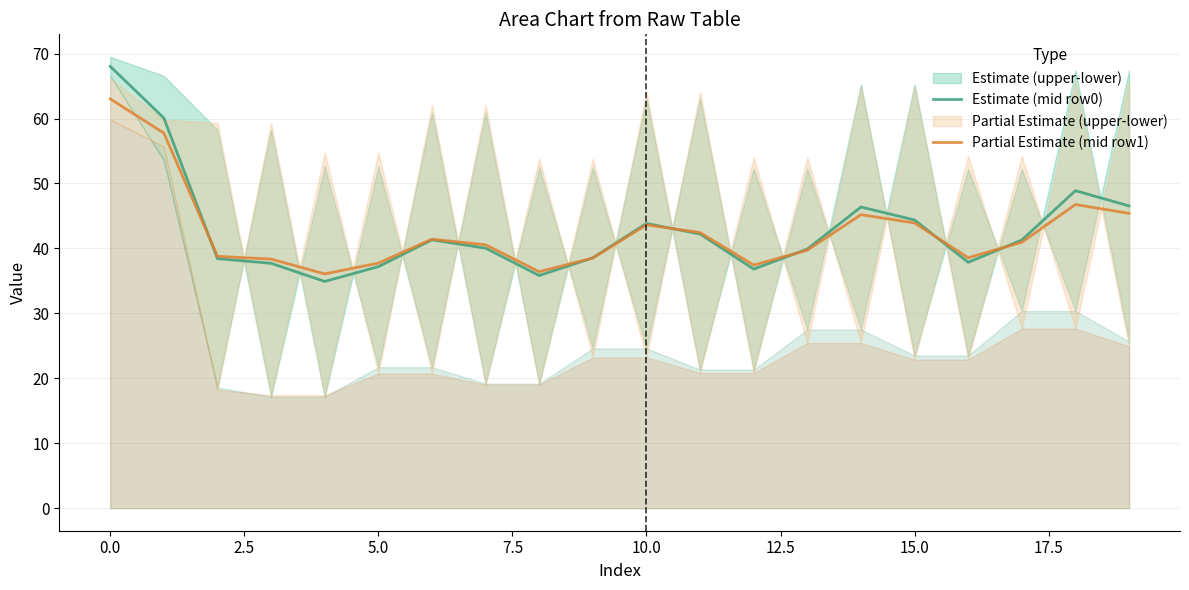

What is the sum of the Partial Estimate (mid row1) values at 11 and 14?

87.6